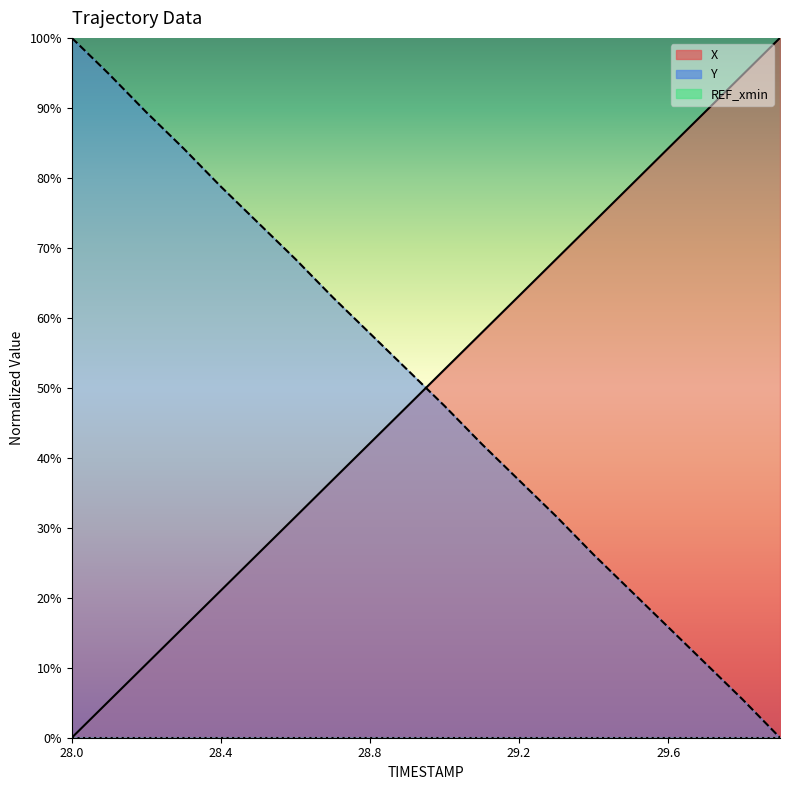

Where do X and Y first cross each other?

28.9 and 29.0